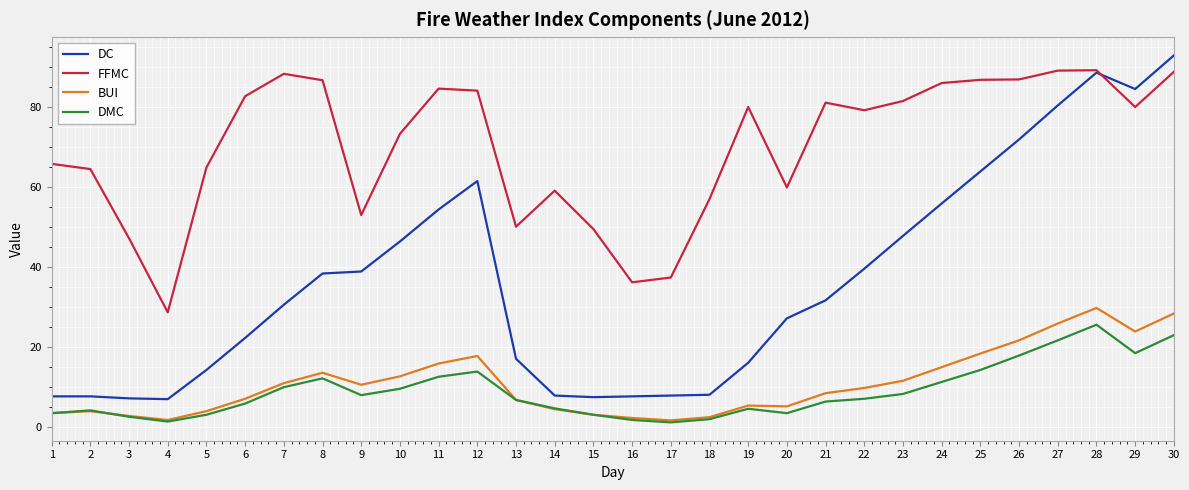

Where does the FFMC series first go above 79?

6